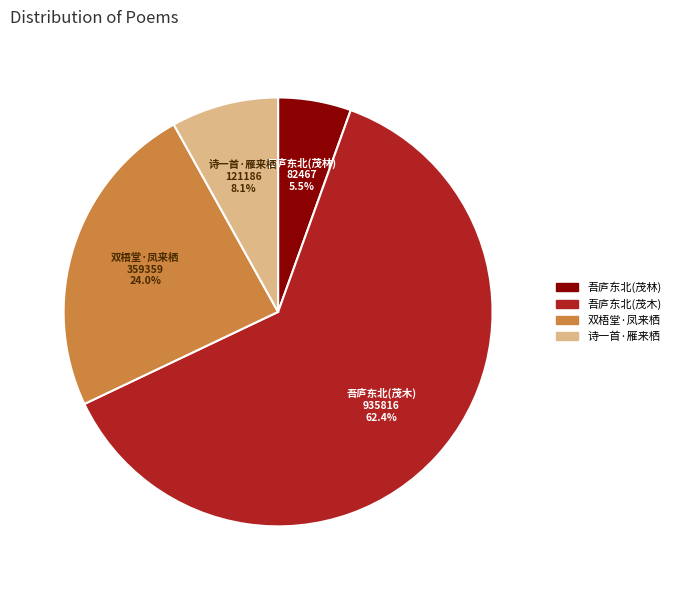

Is there any slice that represents more than half of the pie?

Yes